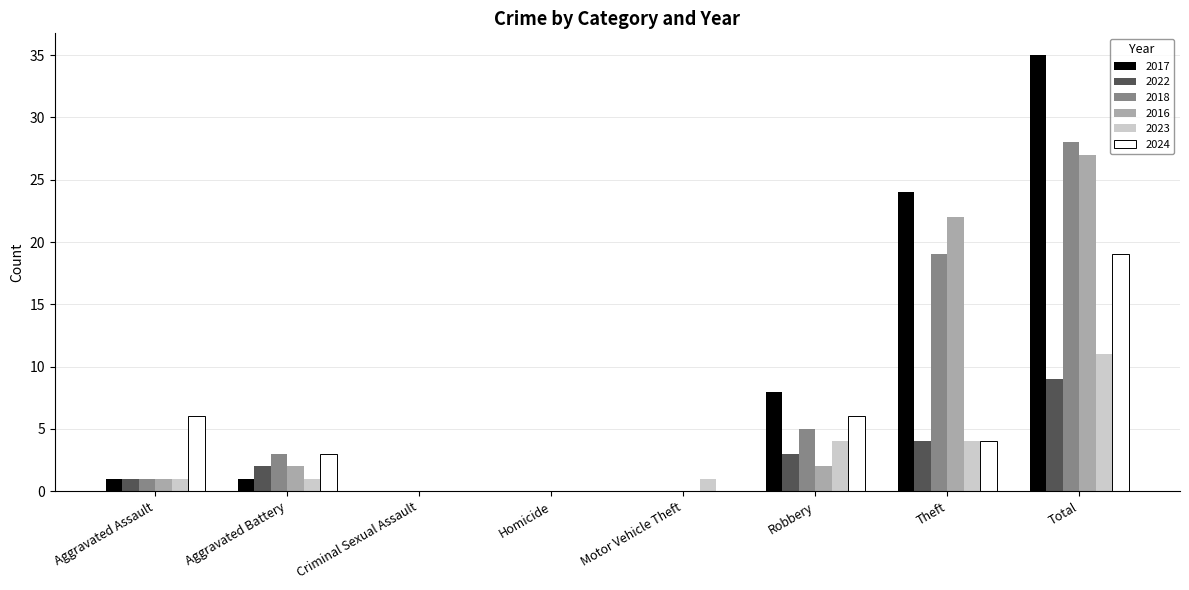

Reading right to left, extract all data points from this chart.

2017: 35	24	8	0	0	0	1	1
2022: 9	4	3	0	0	0	2	1
2018: 28	19	5	0	0	0	3	1
2016: 27	22	2	0	0	0	2	1
2023: 11	4	4	1	0	0	1	1
2024: 19	4	6	0	0	0	3	6